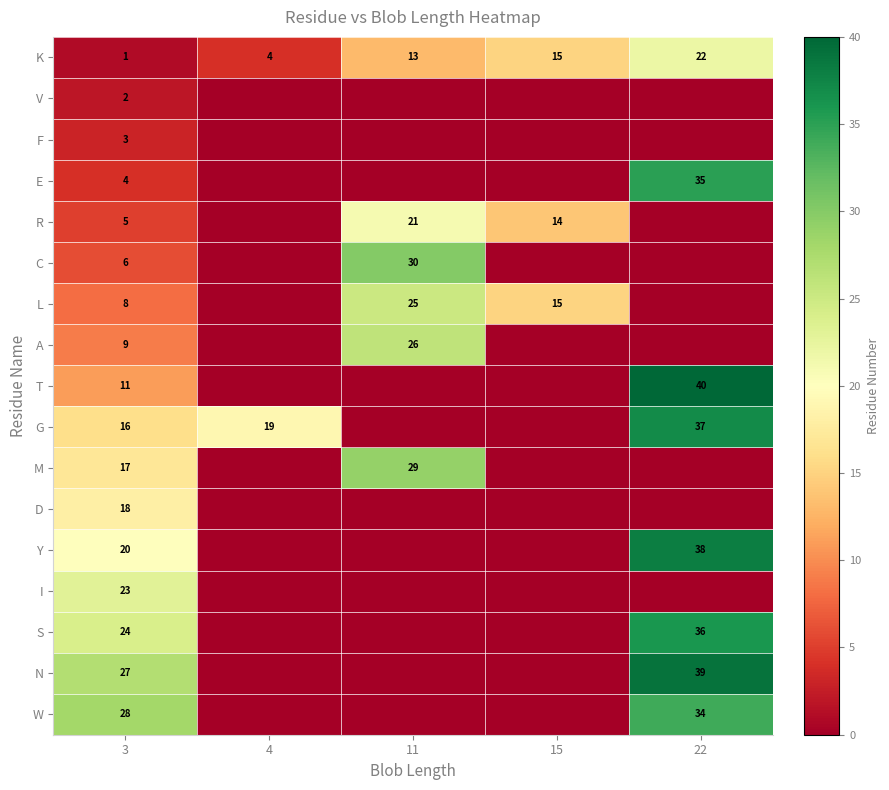

What is the difference between the highest and lowest values at 3?

27